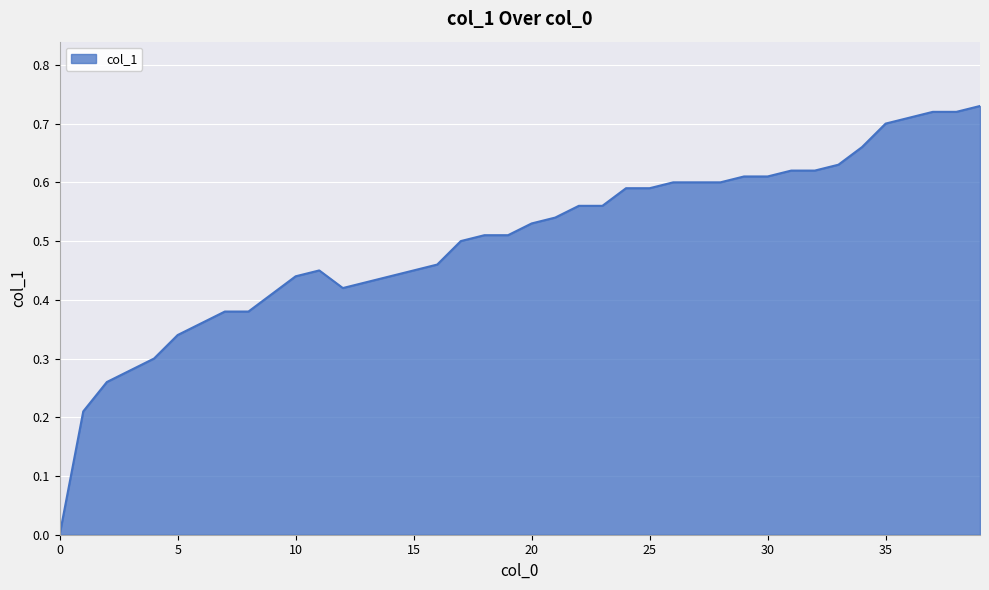

Rank the categories by value from highest to lowest.

39, 37, 38, 36, 35, 34, 33, 31, 32, 29, 30, 26, 27, 28, 24, 25, 22, 23, 21, 20, 18, 19, 17, 16, 11, 15, 10, 14, 13, 12, 9, 7, 8, 6, 5, 4, 3, 2, 1, 0